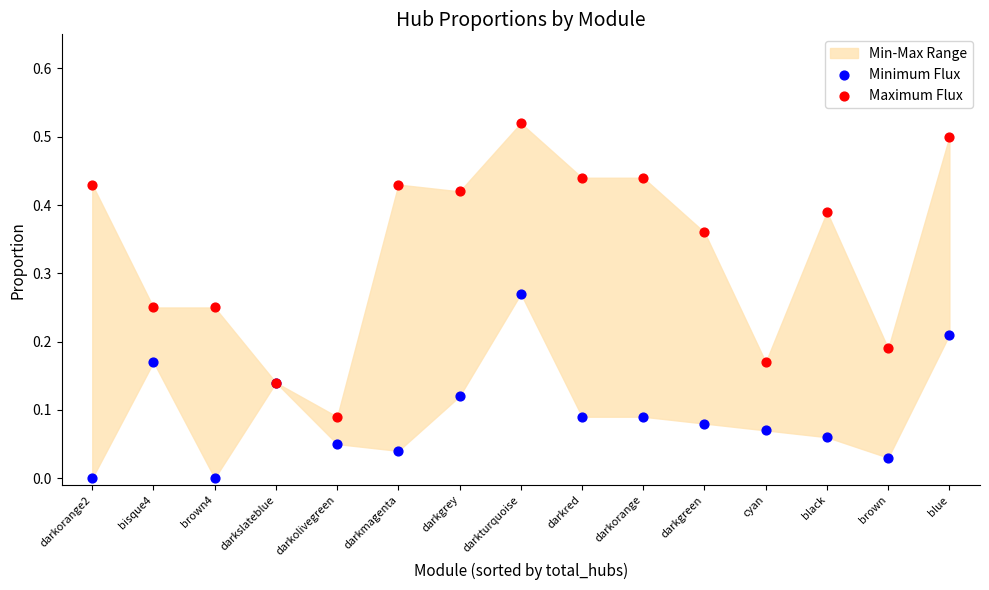

Which series has the largest Y range (max minus min)?

Maximum Flux